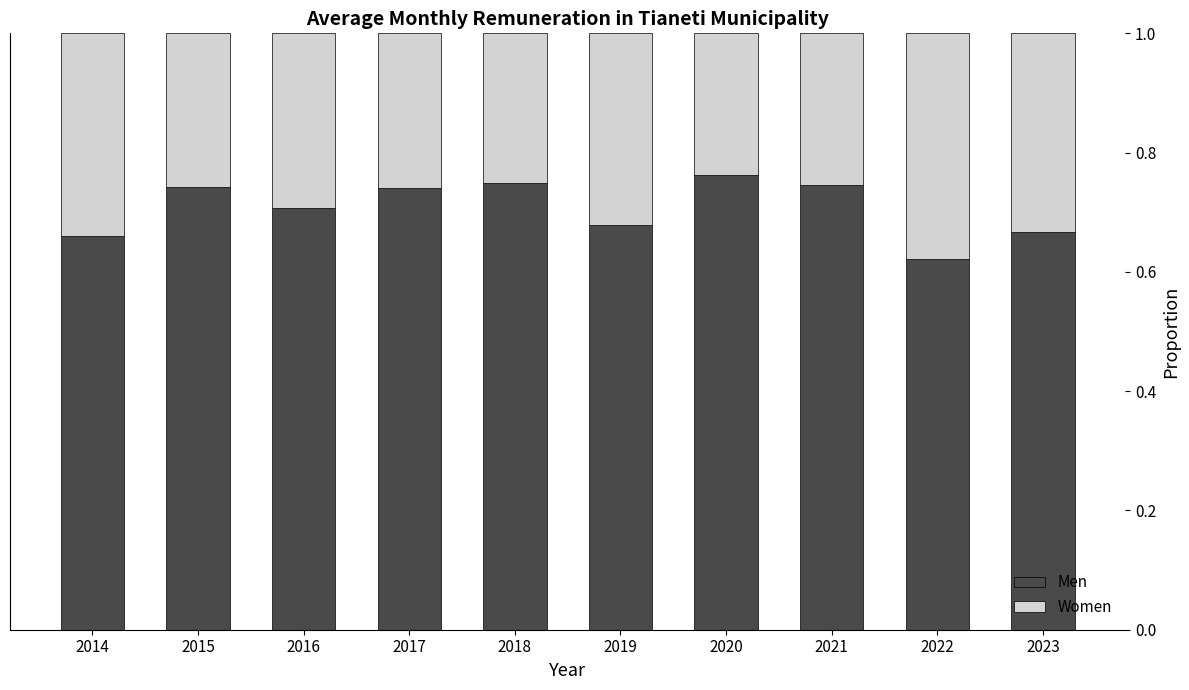

At which label does Men reach its minimum?

2022